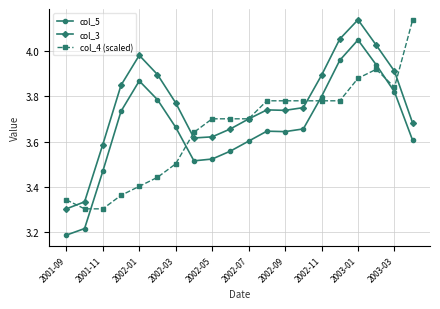

True or false: col_5 and col_4 (scaled) cross at least once.

True